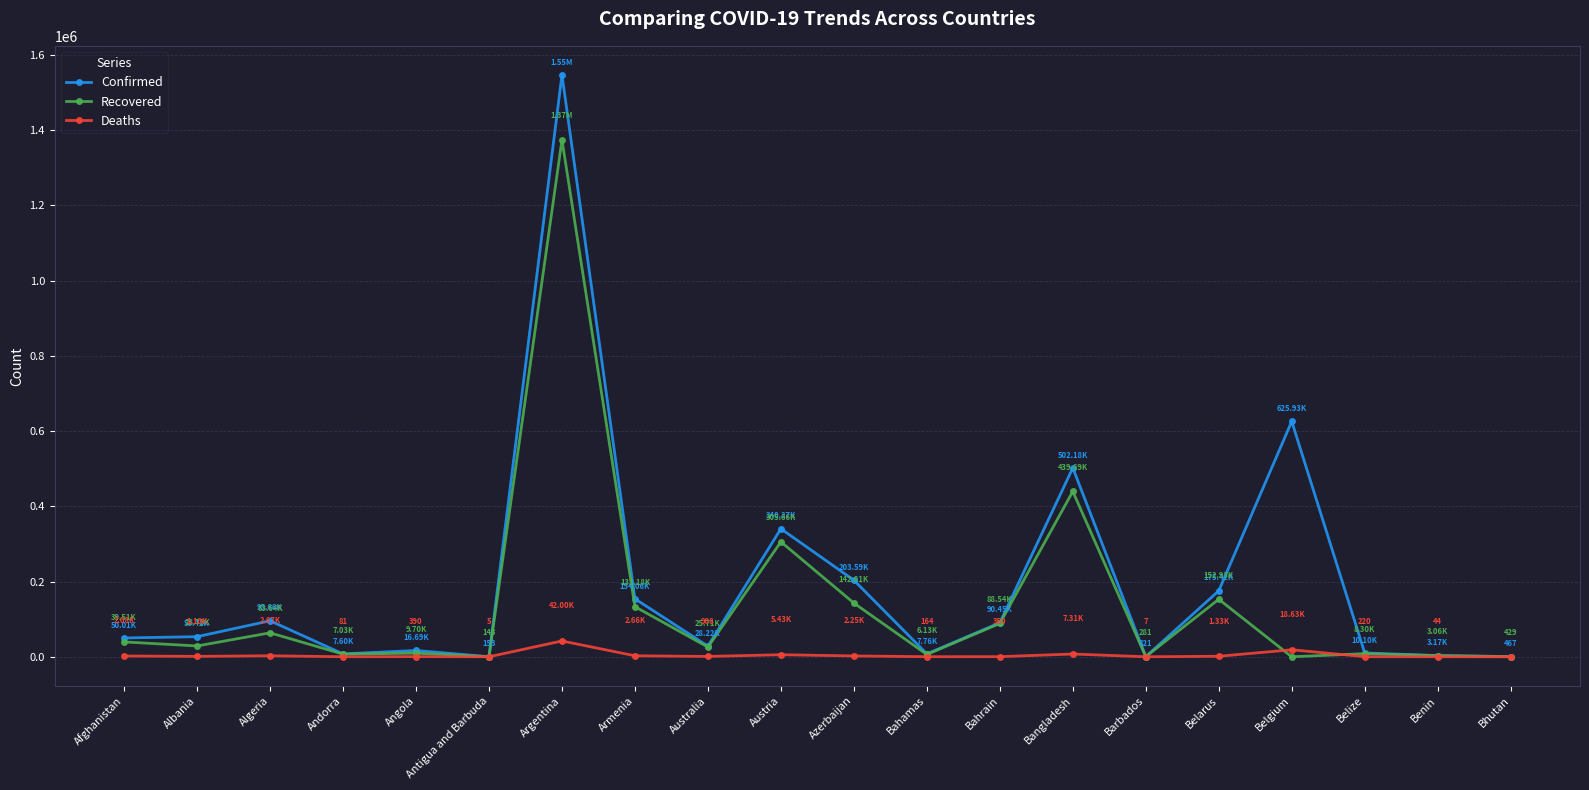

Which series has the largest range (max minus min)?

Confirmed